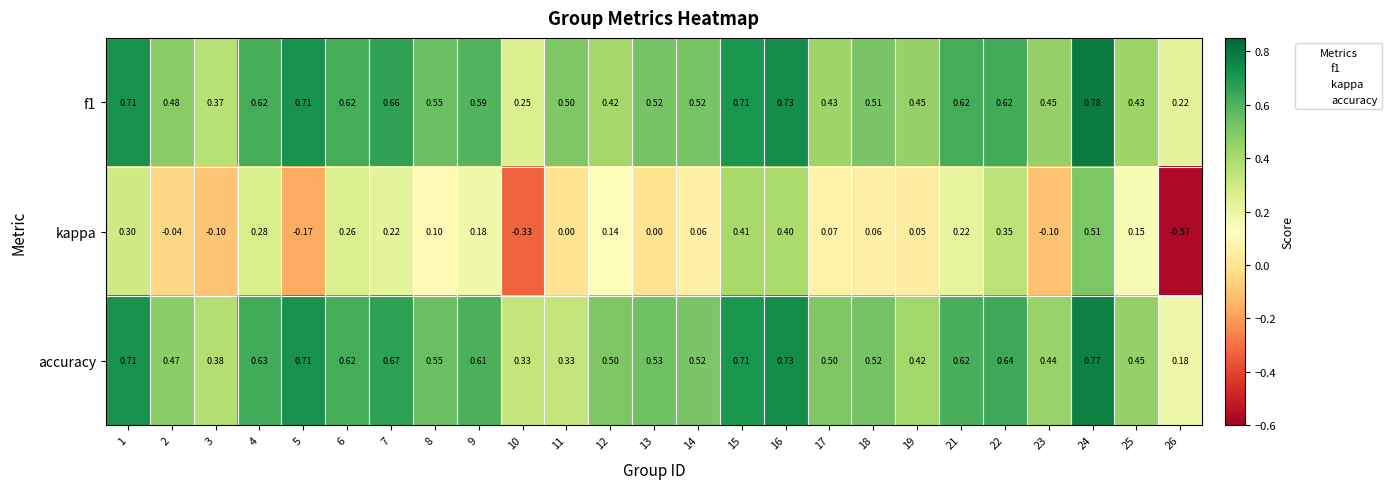

Which series changed the most between 7 and 19?

accuracy